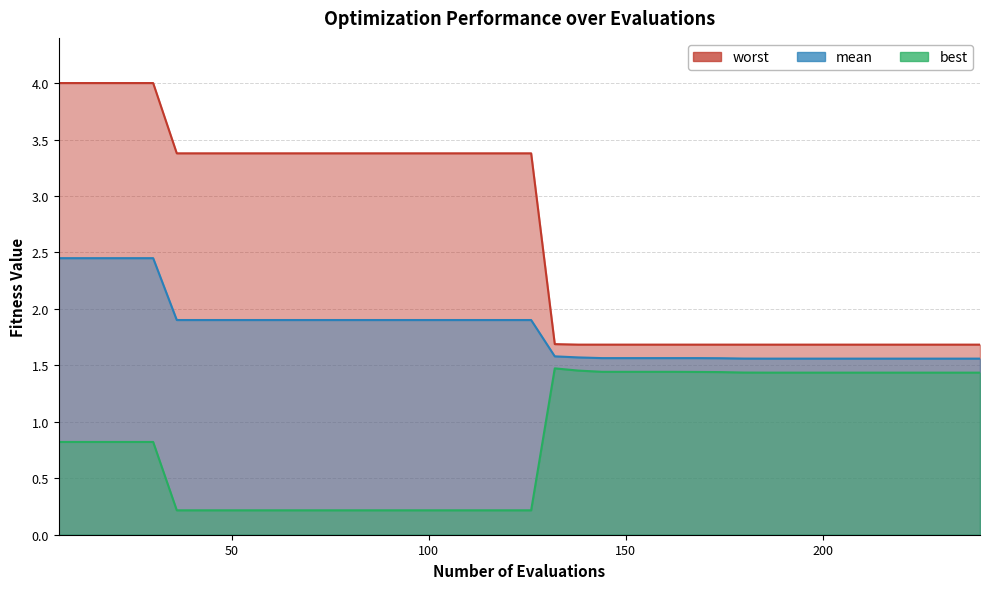

Reading left to right, what are all the values shown in this chart?

mean: 2.4	2.4	2.4	2.4	2.4	1.9	1.9	1.9	1.9	1.9	1.9	1.9	1.9	1.9	1.9	1.9	1.9	1.9	1.9	1.9	1.9	1.6	1.6	1.6	1.6	1.6	1.6	1.6	1.6	1.6	1.6	1.6	1.6	1.6	1.6	1.6	1.6	1.6	1.6	1.6
best: 0.8	0.8	0.8	0.8	0.8	0.2	0.2	0.2	0.2	0.2	0.2	0.2	0.2	0.2	0.2	0.2	0.2	0.2	0.2	0.2	0.2	1.5	1.5	1.4	1.4	1.4	1.4	1.4	1.4	1.4	1.4	1.4	1.4	1.4	1.4	1.4	1.4	1.4	1.4	1.4
worst: 4.0	4.0	4.0	4.0	4.0	3.4	3.4	3.4	3.4	3.4	3.4	3.4	3.4	3.4	3.4	3.4	3.4	3.4	3.4	3.4	3.4	1.7	1.7	1.7	1.7	1.7	1.7	1.7	1.7	1.7	1.7	1.7	1.7	1.7	1.7	1.7	1.7	1.7	1.7	1.7